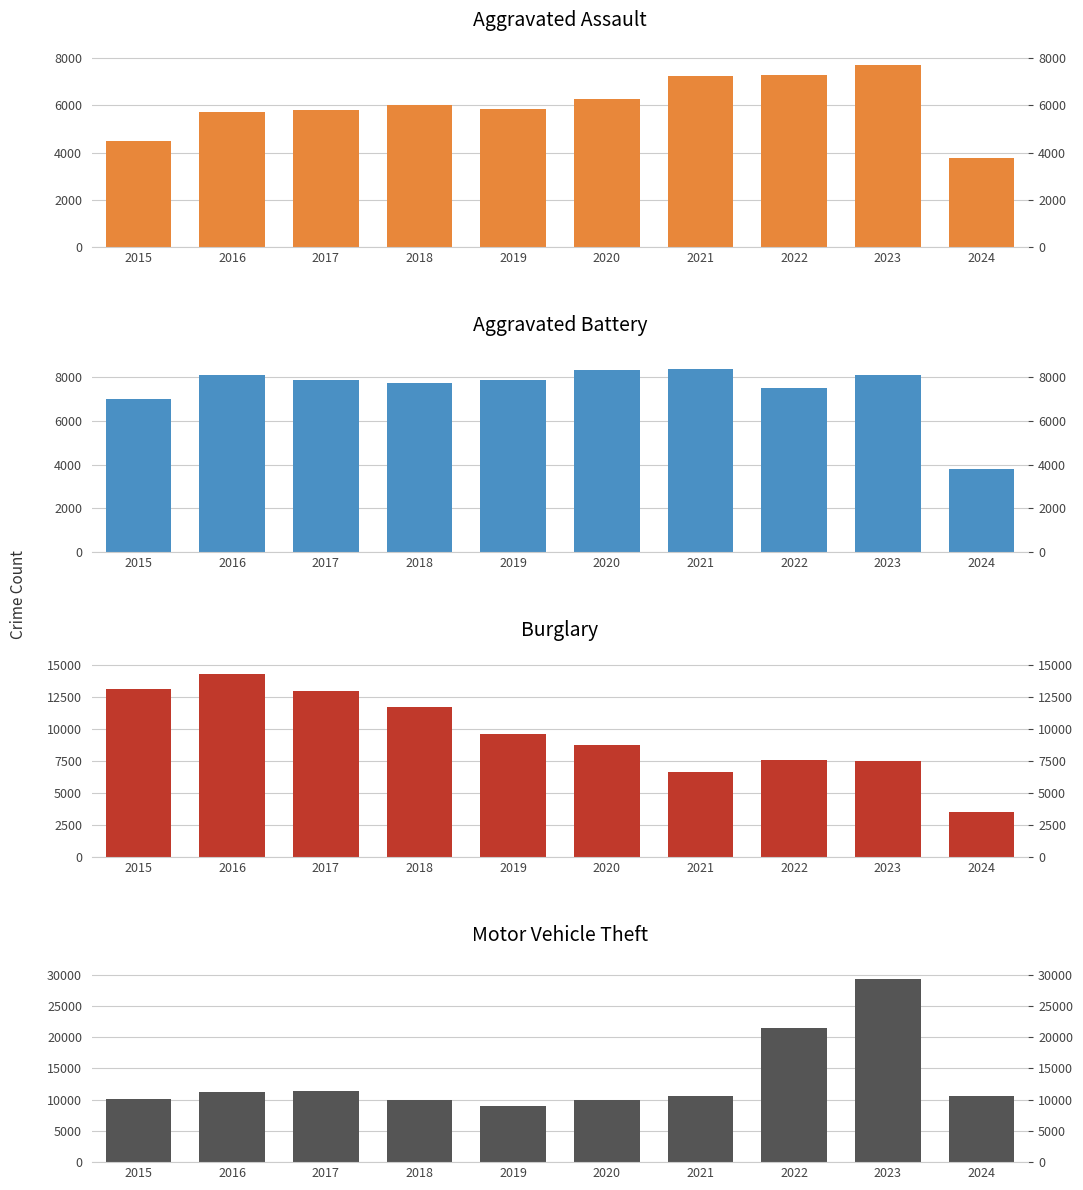

List the series in order of their overall mean, lowest first.

Aggravated Assault, Aggravated Battery, Burglary, Motor Vehicle Theft